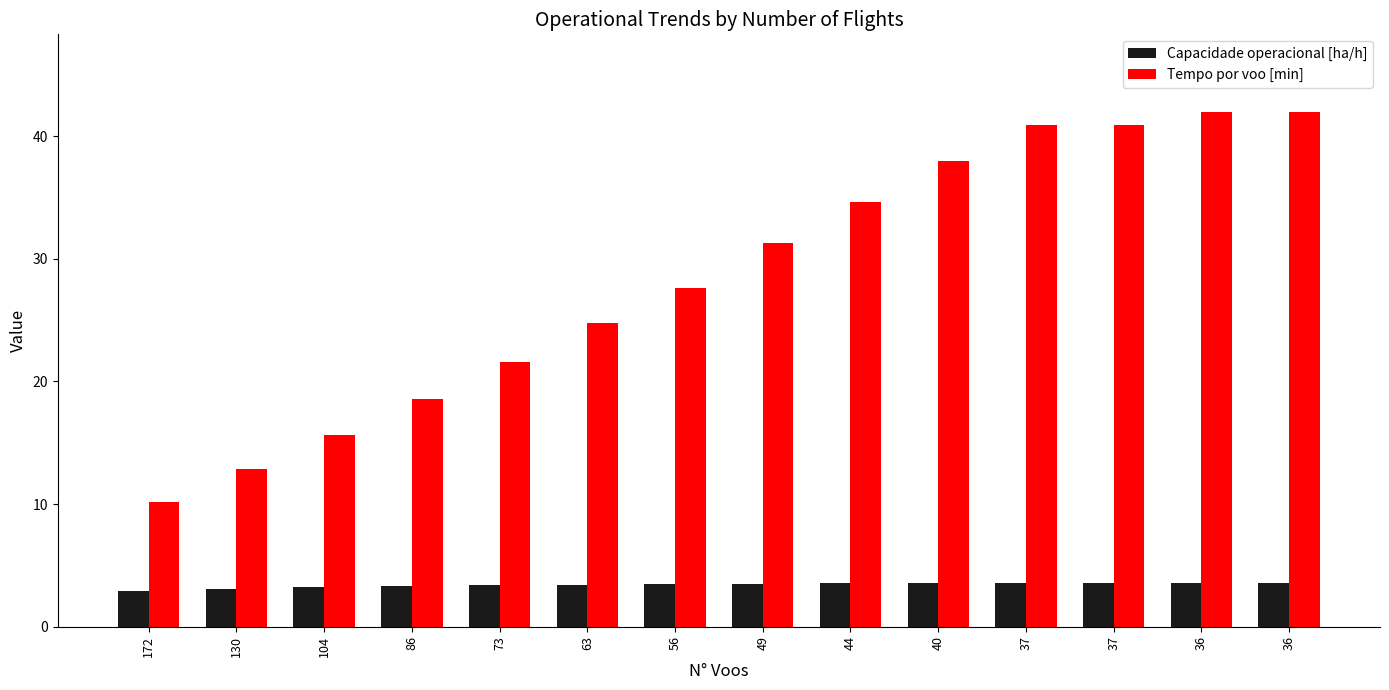

Read the Capacidade operacional [ha/h] value at 130.

3.1